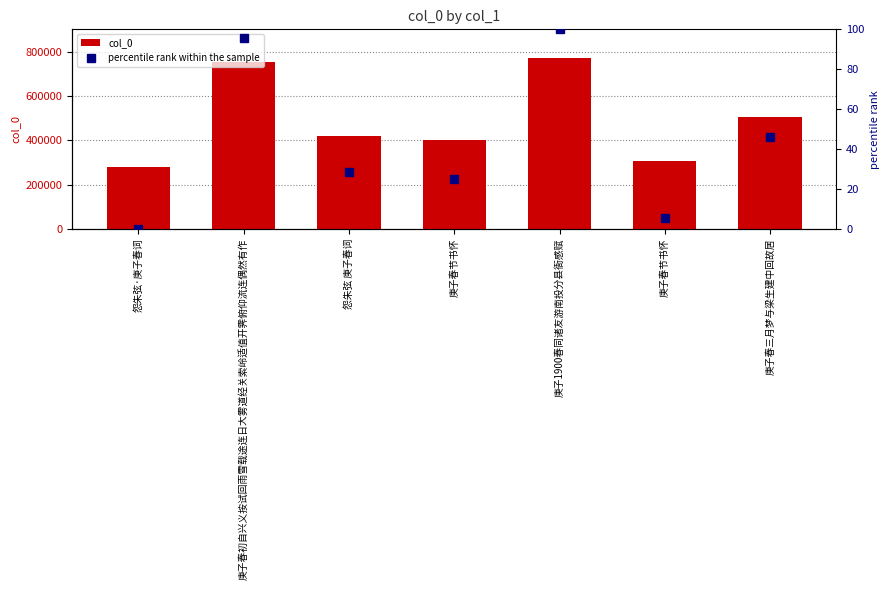

List the series in order of their overall mean, highest first.

col_0, percentile rank within the sample